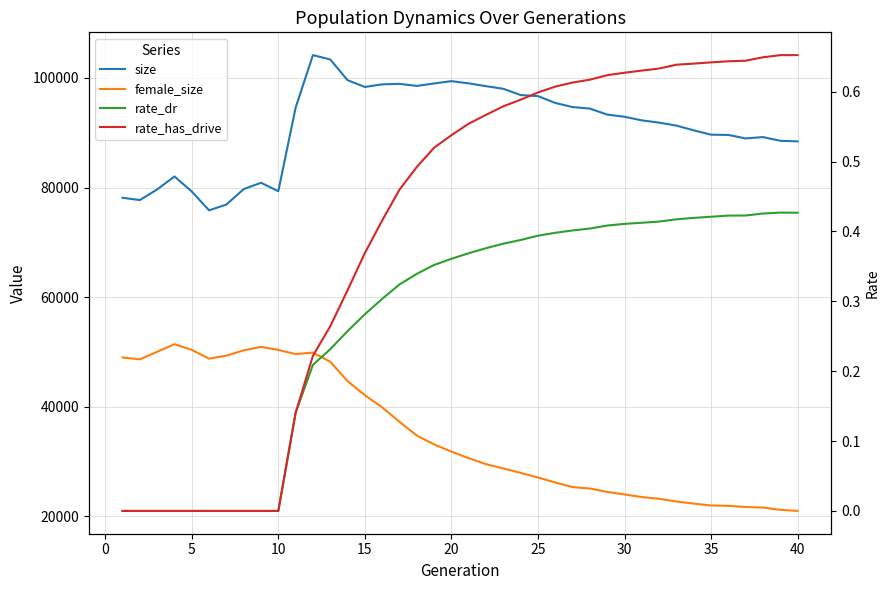

What is the greatest value displayed?

104157.0